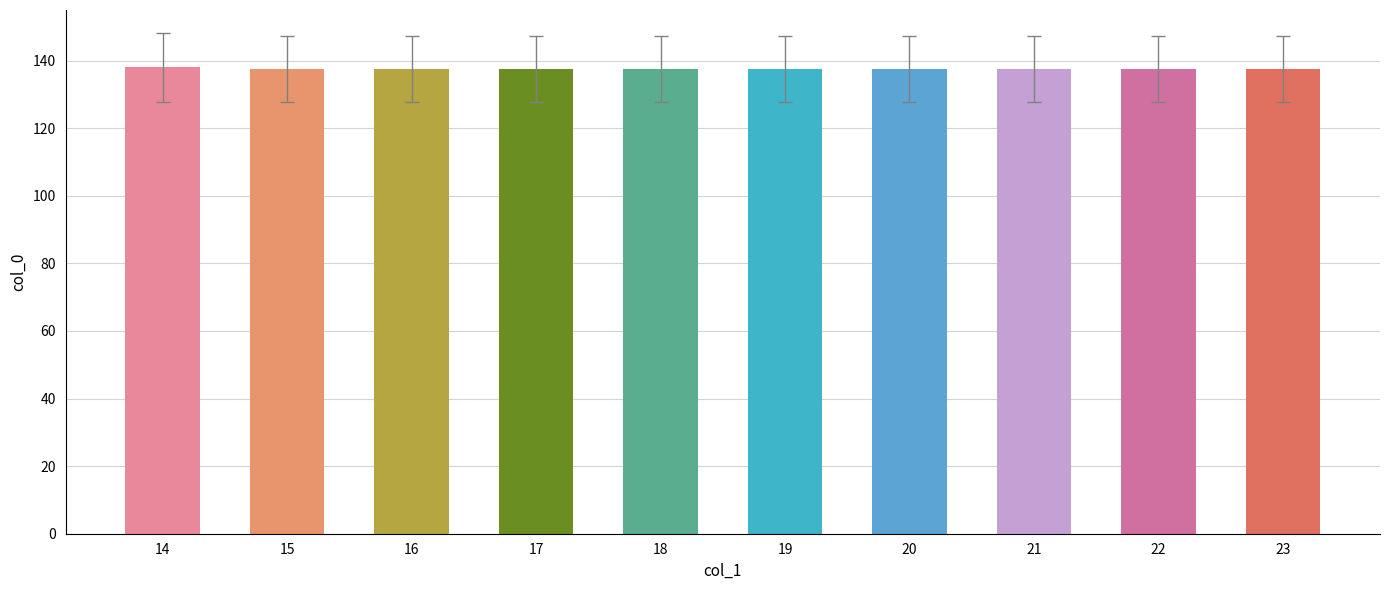

Is it true that the value at 23 is 137.5?

True